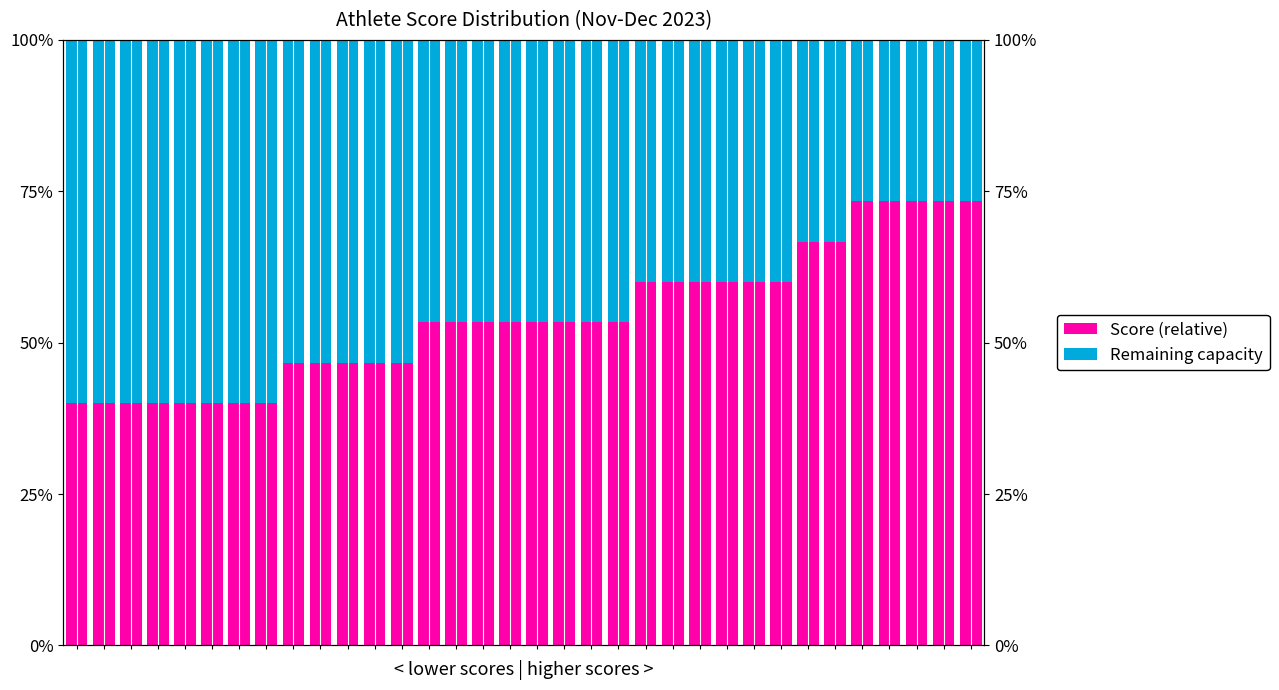

What is the lowest value of the Remaining capacity series?

0.3